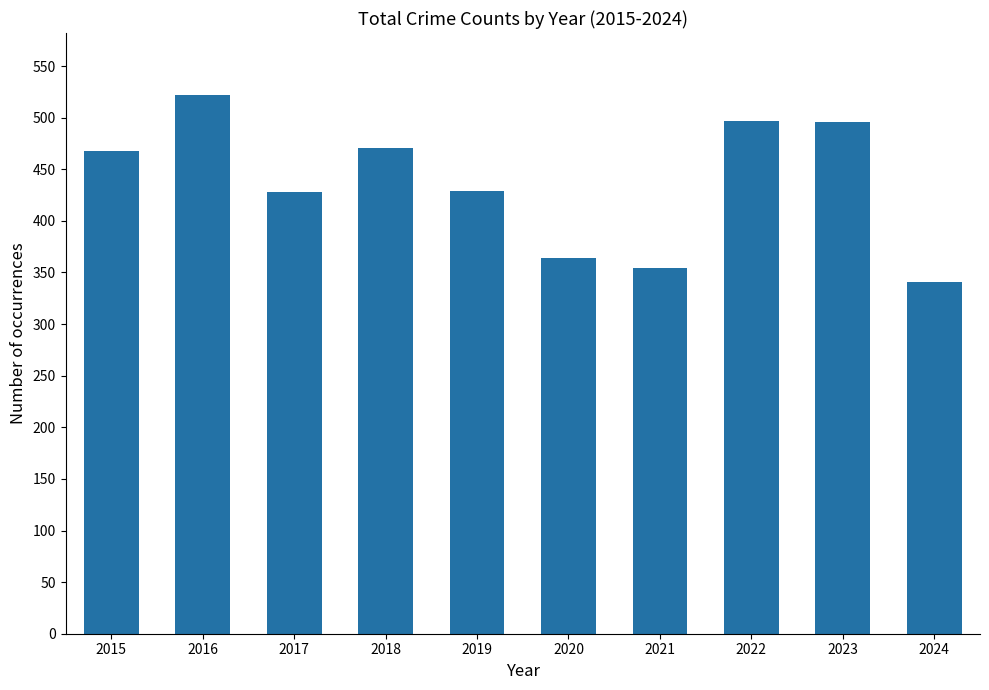

Are the bars horizontal?

No